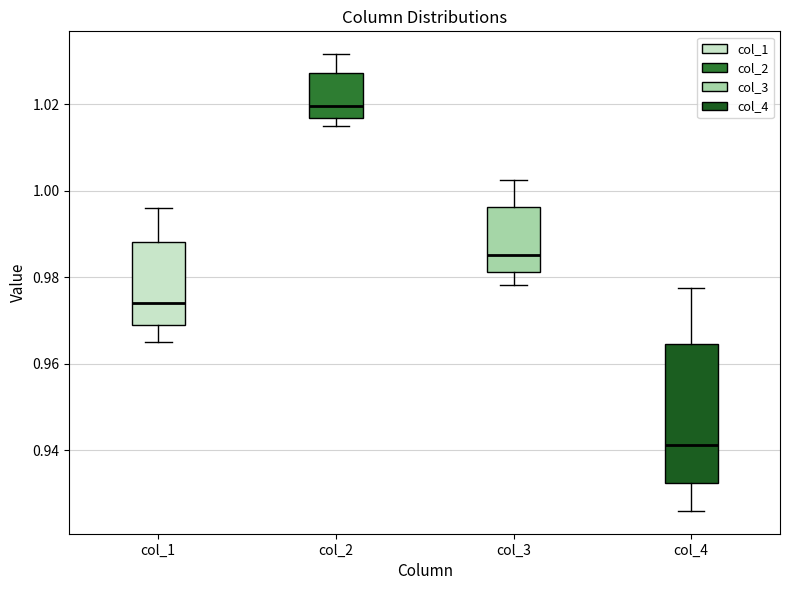

Which box is the tallest, from its lower edge to its upper edge?

col_4